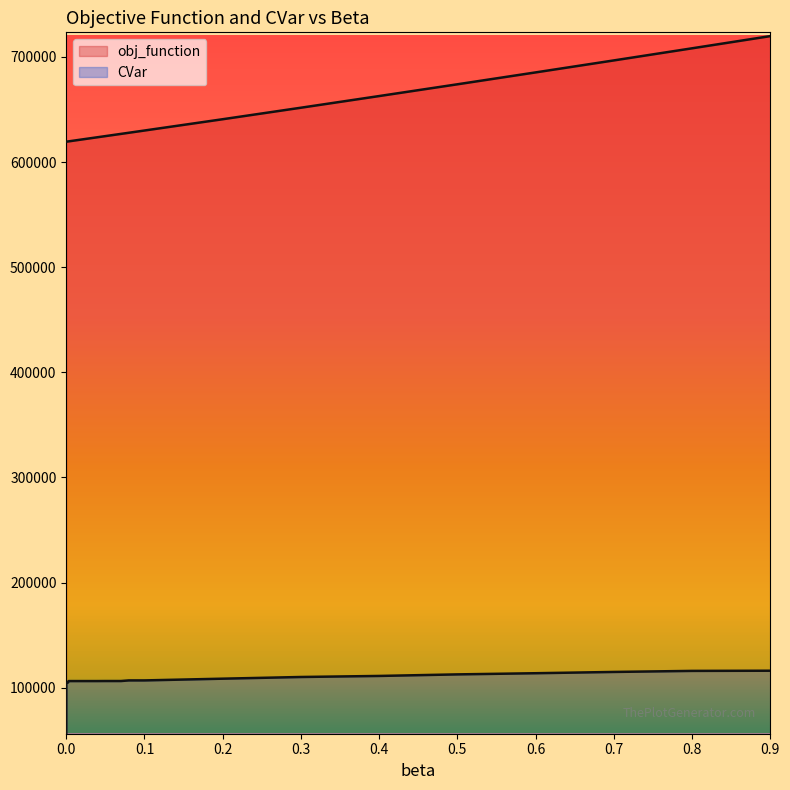

How many values in the obj_function series are below 620348?

18